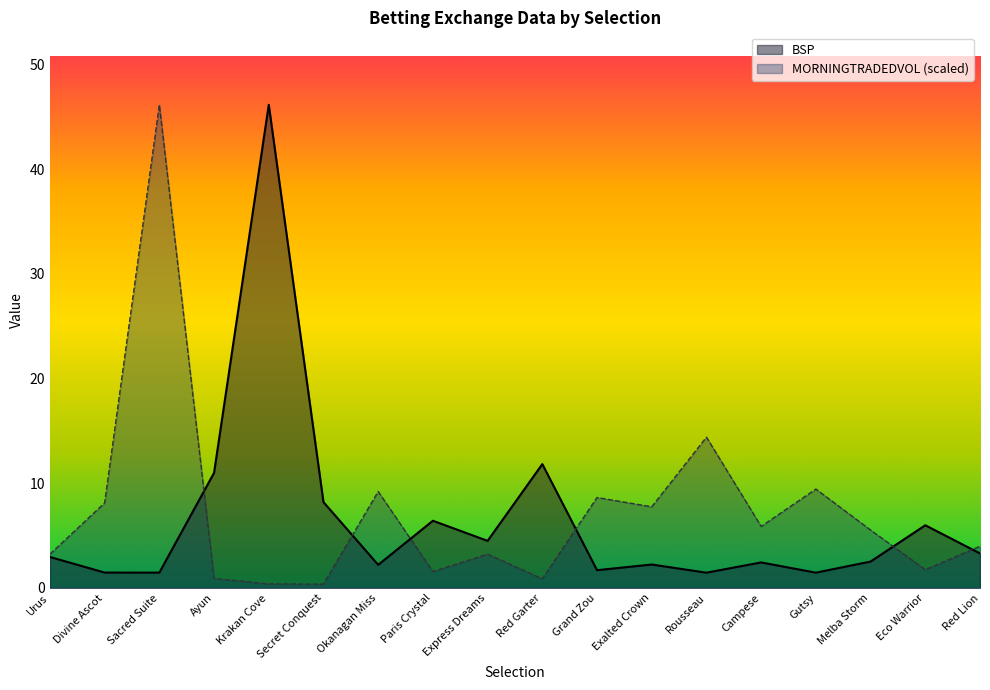

Between Paris Crystal and Divine Ascot, which is larger?

Paris Crystal